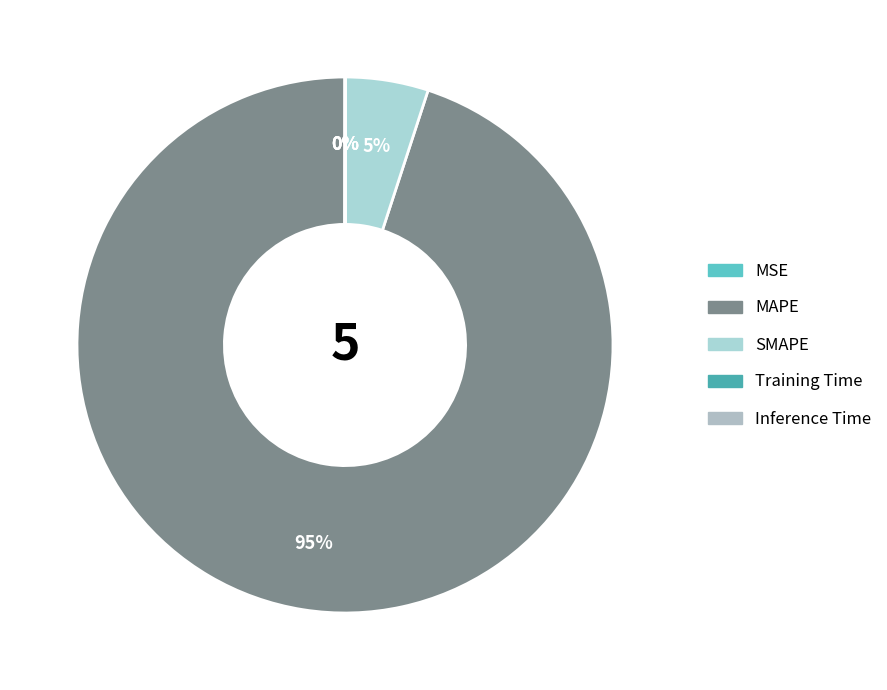

Does SMAPE represent more than half of the total?

No